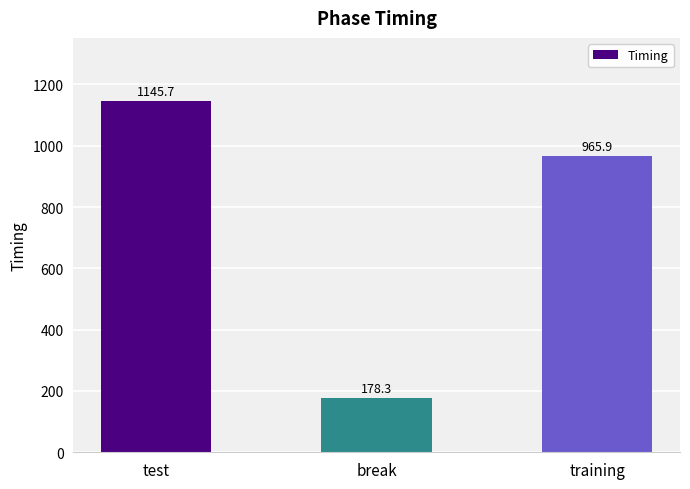

What is the sum of all values?

2289.9